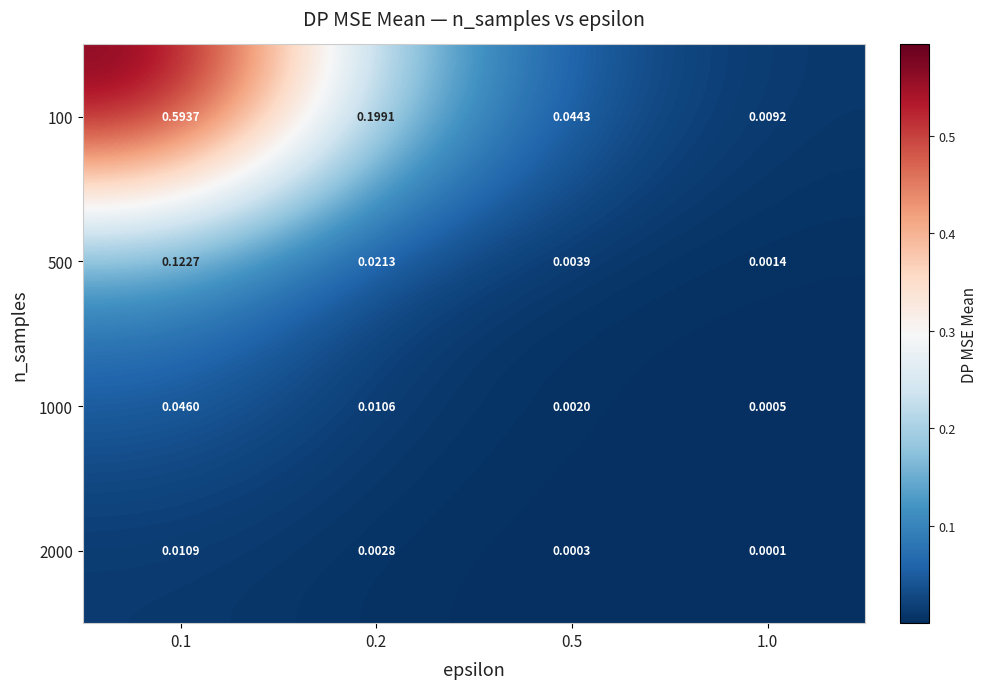

Is the value of 1000 at 0.1 greater than the value of 500 at 1.0?

Yes